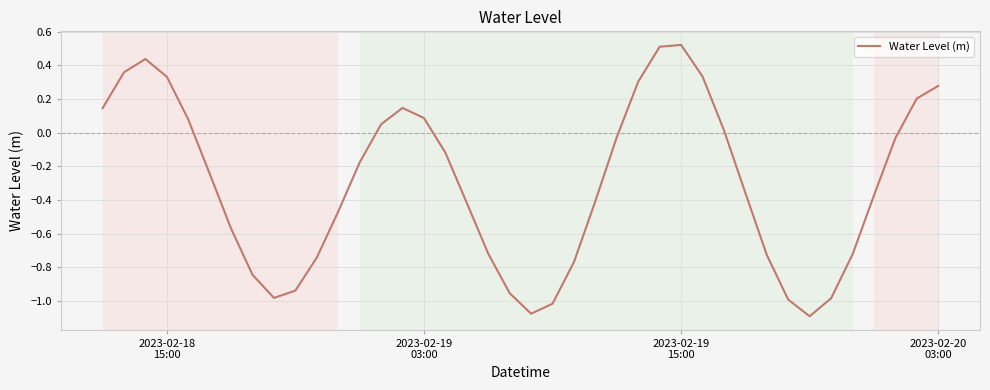

What is the difference between the maximum and minimum values?

1.6